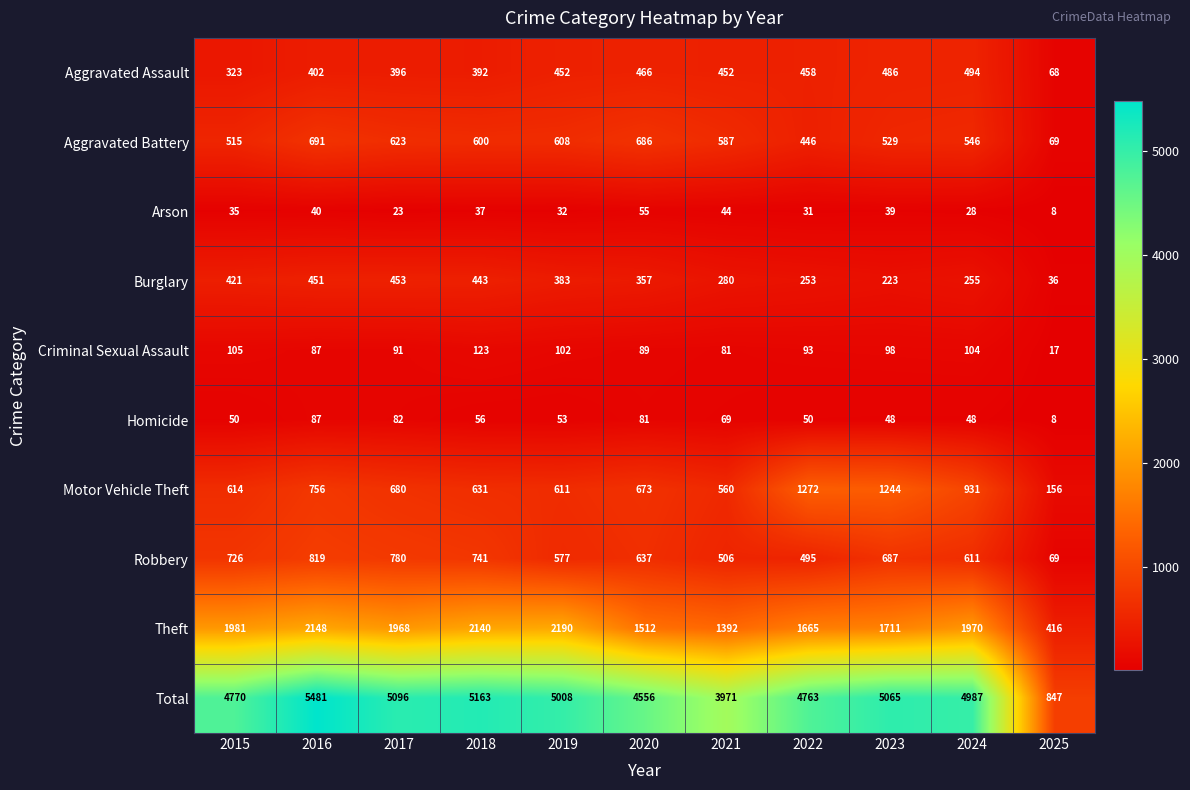

True or false: Arson has a value of 15 at 2016.

False